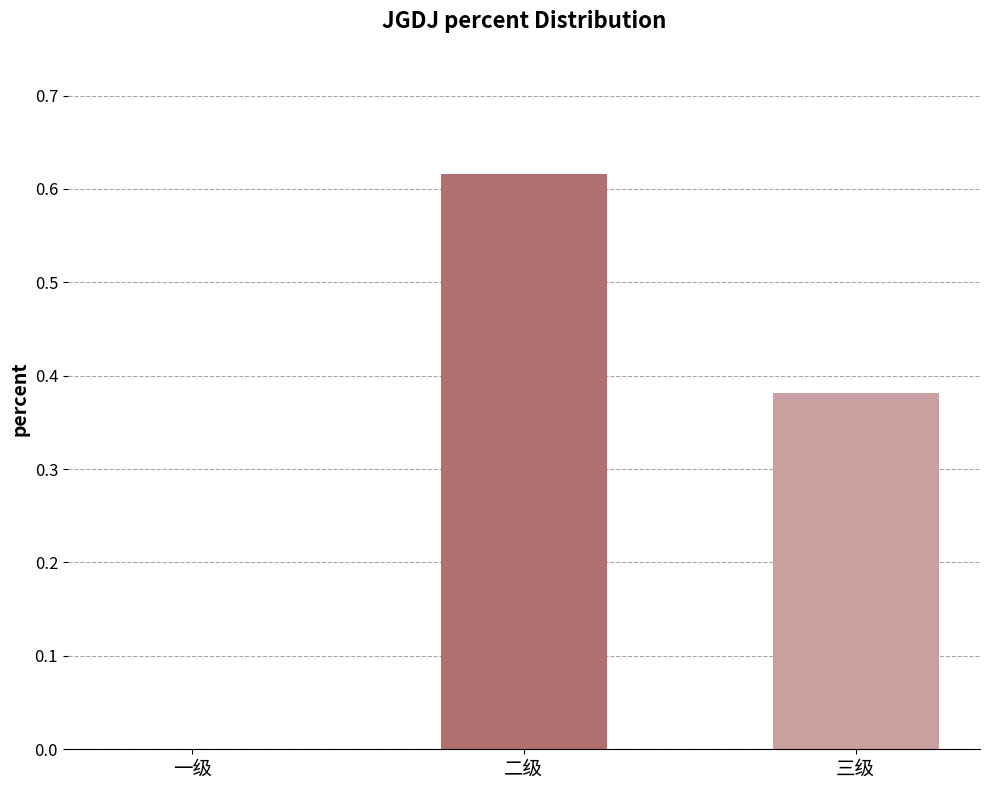

Is it true that the value at 一级 is 0.3?

False